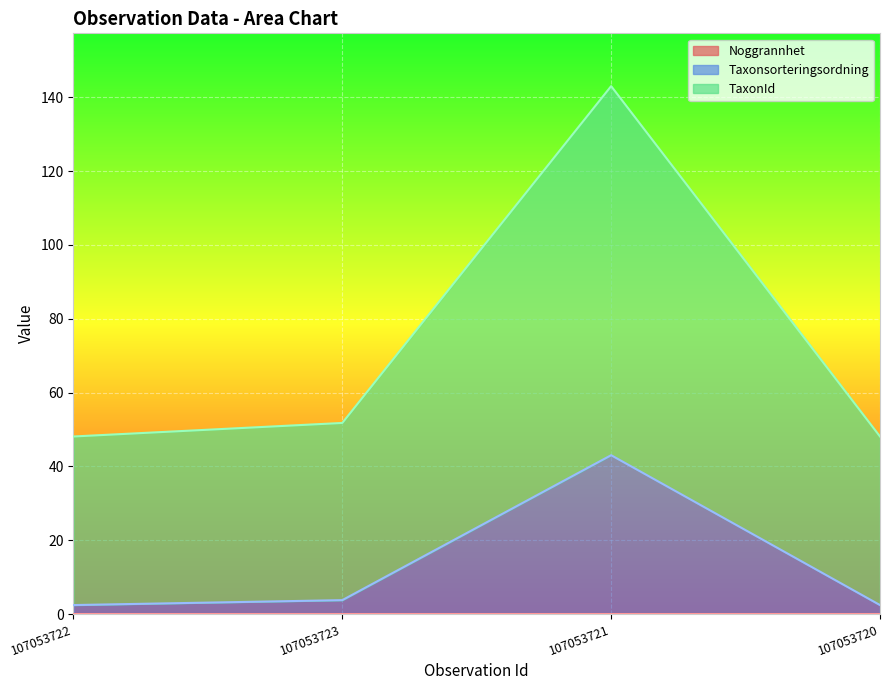

List the labels in order of Taxonsorteringsordning value, largest first.

107053721, 107053723, 107053720, 107053722